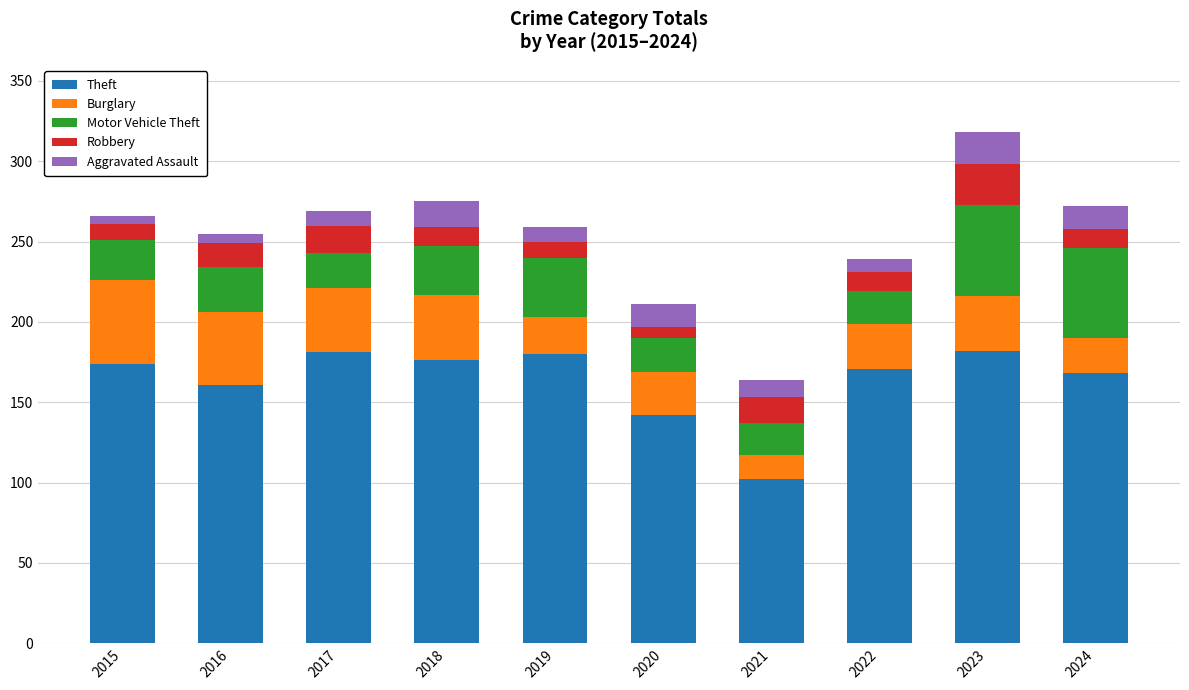

What is the value of the Theft bar at the 8th from the left?

171